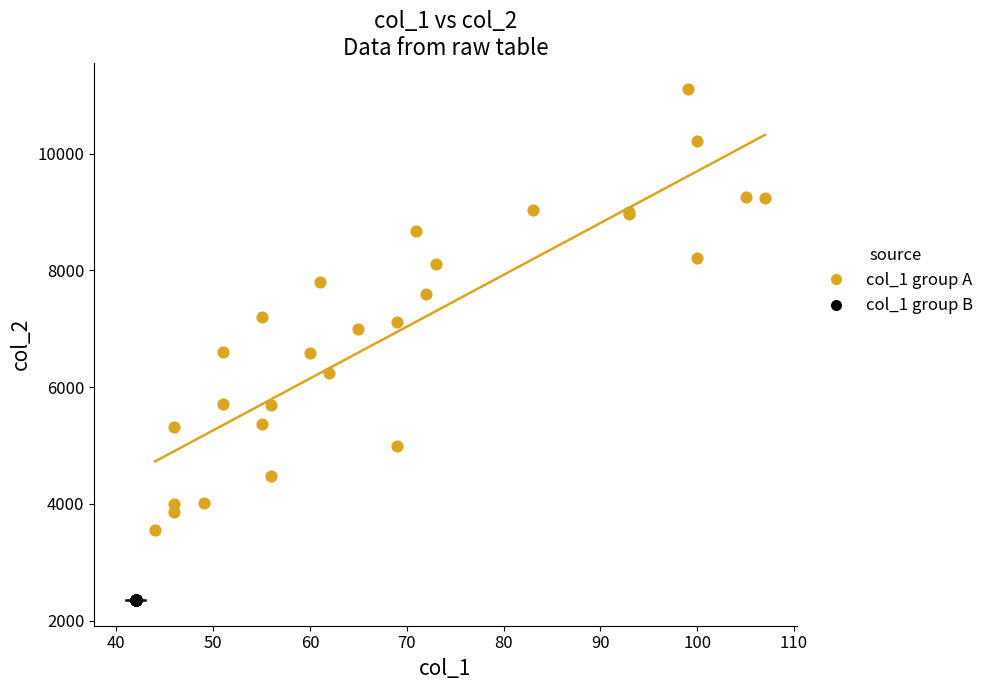

Which series reaches the maximum Y coordinate?

col_1 group A